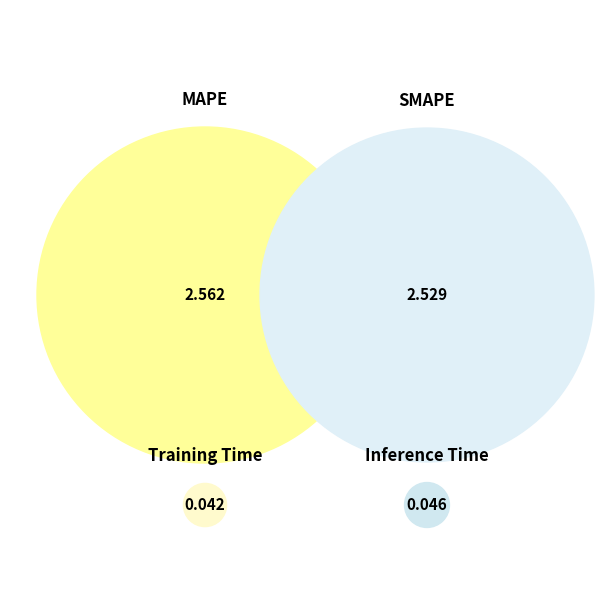

To the nearest percent, what portion does SMAPE represent?

49%